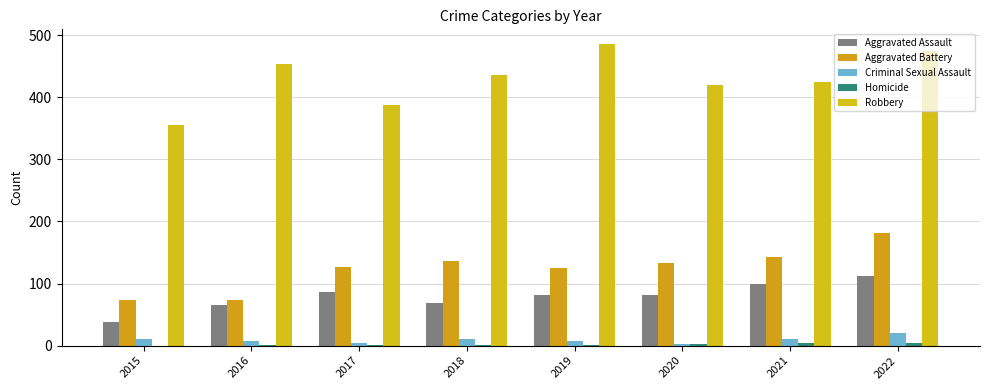

At which category is the sum across all series the highest?

2022